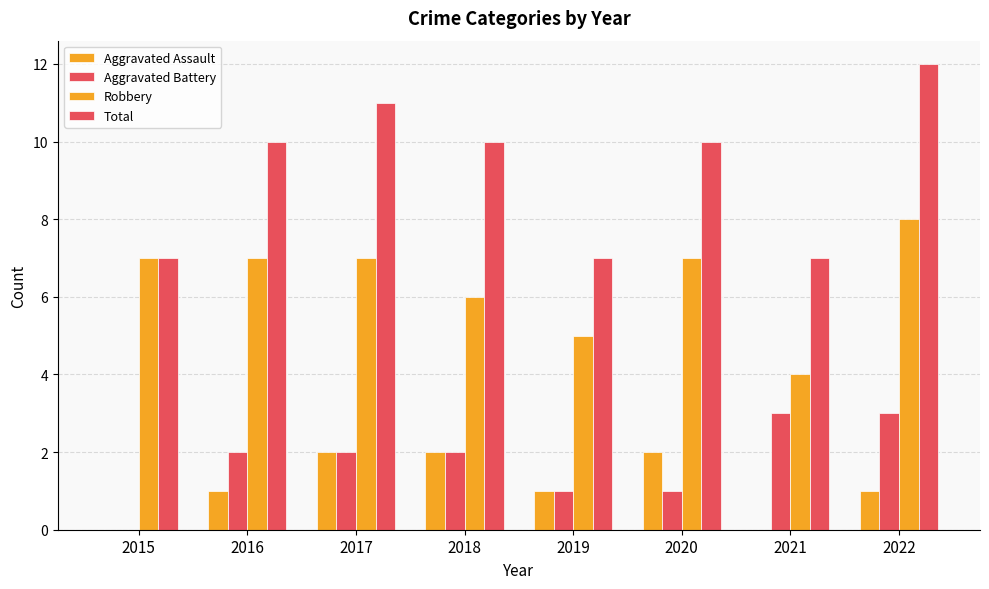

Reading left to right, transcribe all the data shown in this chart.

Aggravated Assault: 2015=0	2016=1	2017=2	2018=2	2019=1	2020=2	2021=0	2022=1
Aggravated Battery: 2015=0	2016=2	2017=2	2018=2	2019=1	2020=1	2021=3	2022=3
Robbery: 2015=7	2016=7	2017=7	2018=6	2019=5	2020=7	2021=4	2022=8
Total: 2015=7	2016=10	2017=11	2018=10	2019=7	2020=10	2021=7	2022=12